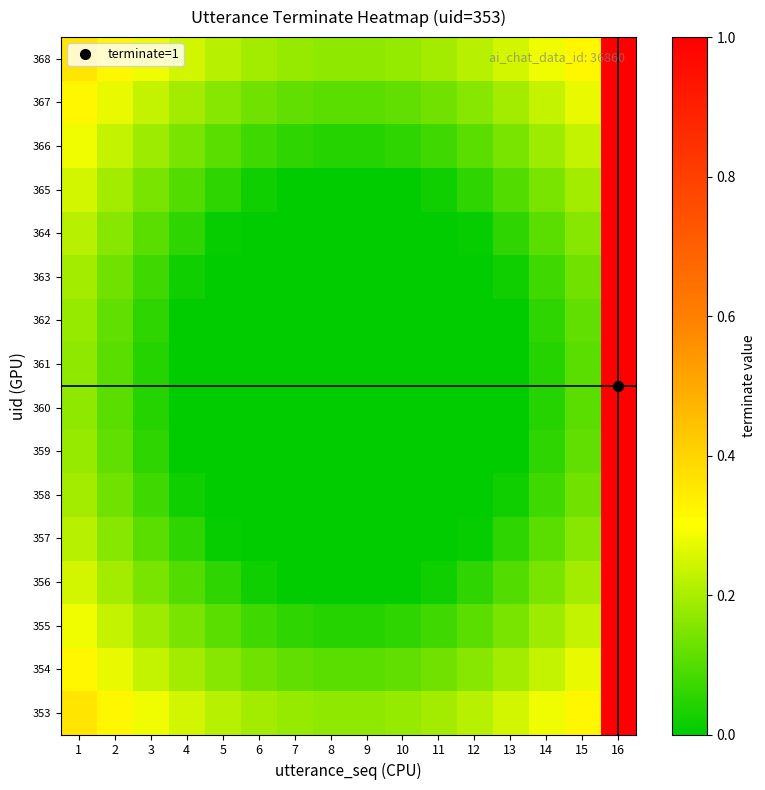

Between 10 and 8, which is larger?

10